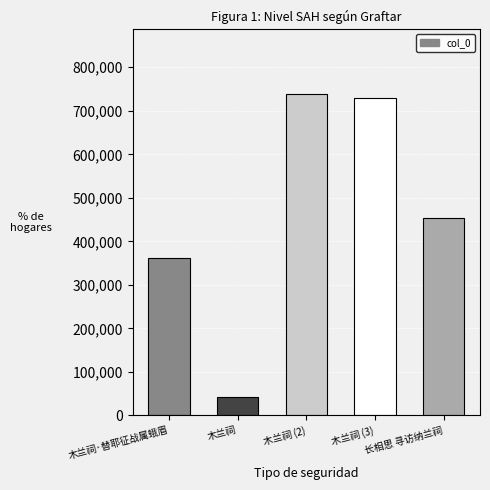

Read the value at 木兰祠 (2), to the nearest 10.

739020